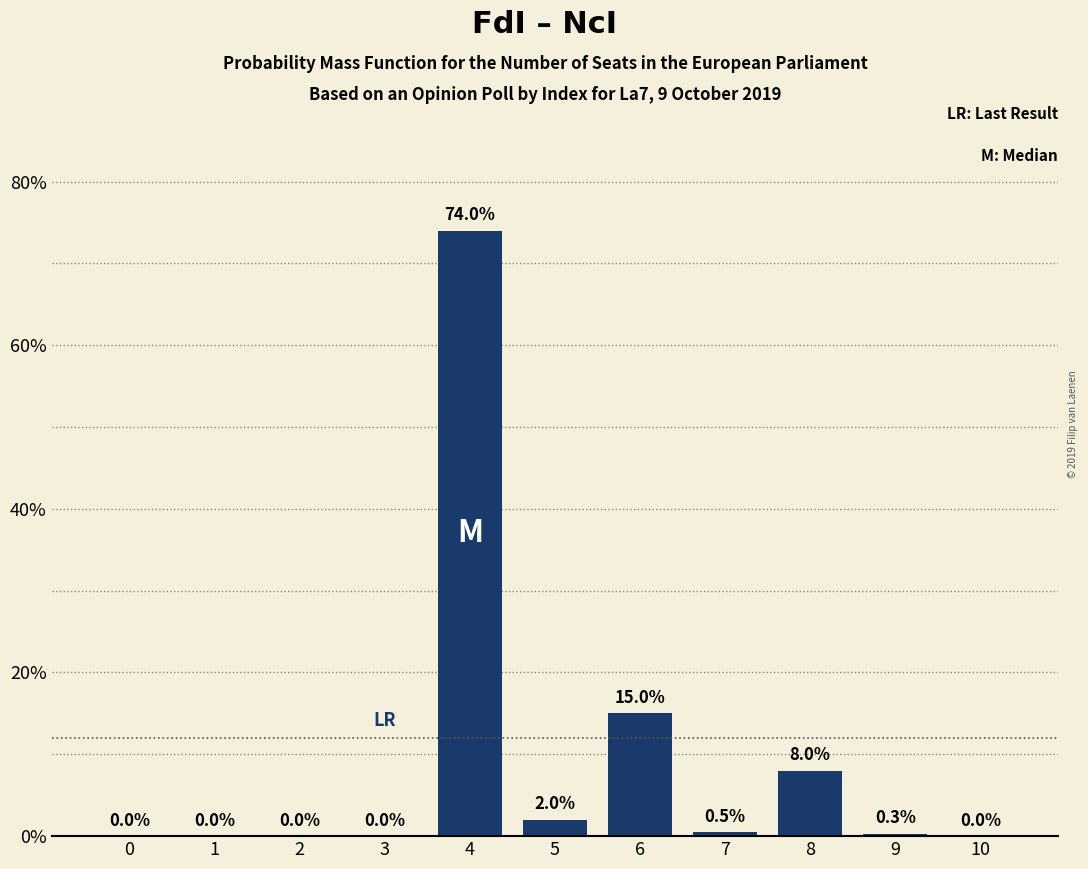

Reading right to left, transcribe all the data shown in this chart.

10=0.0	9=0.3	8=8.0	7=0.5	6=15.0	5=2.0	4=74.0	3=0.0	2=0.0	1=0.0	0=0.0